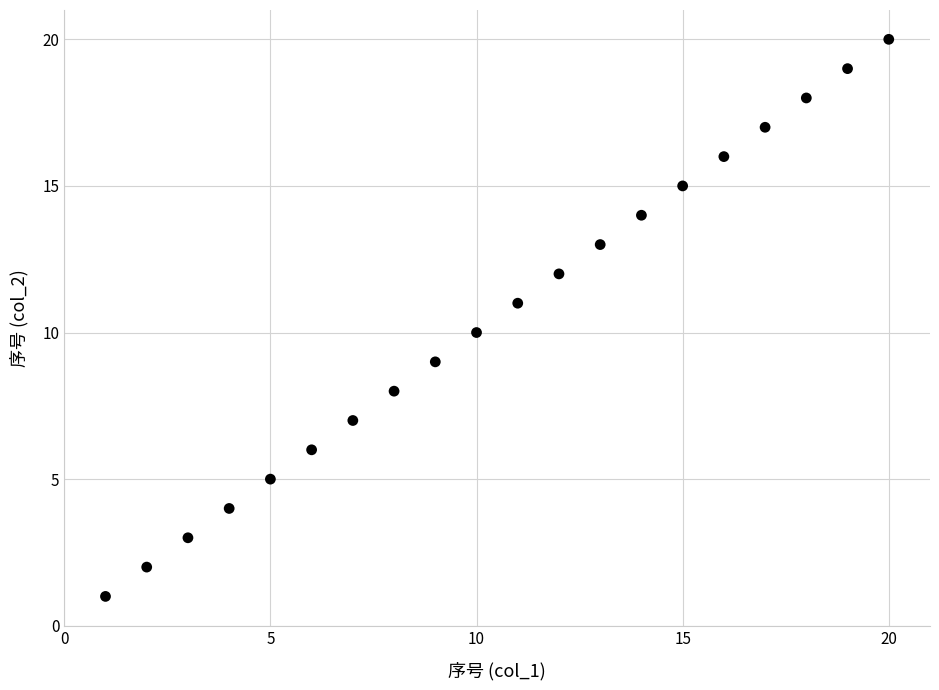

What is the range of X values (max minus min)?

19